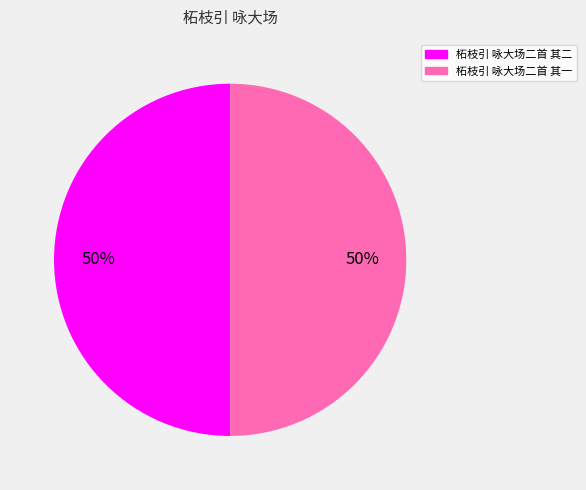

To the nearest percent, what is the average slice percentage?

50%